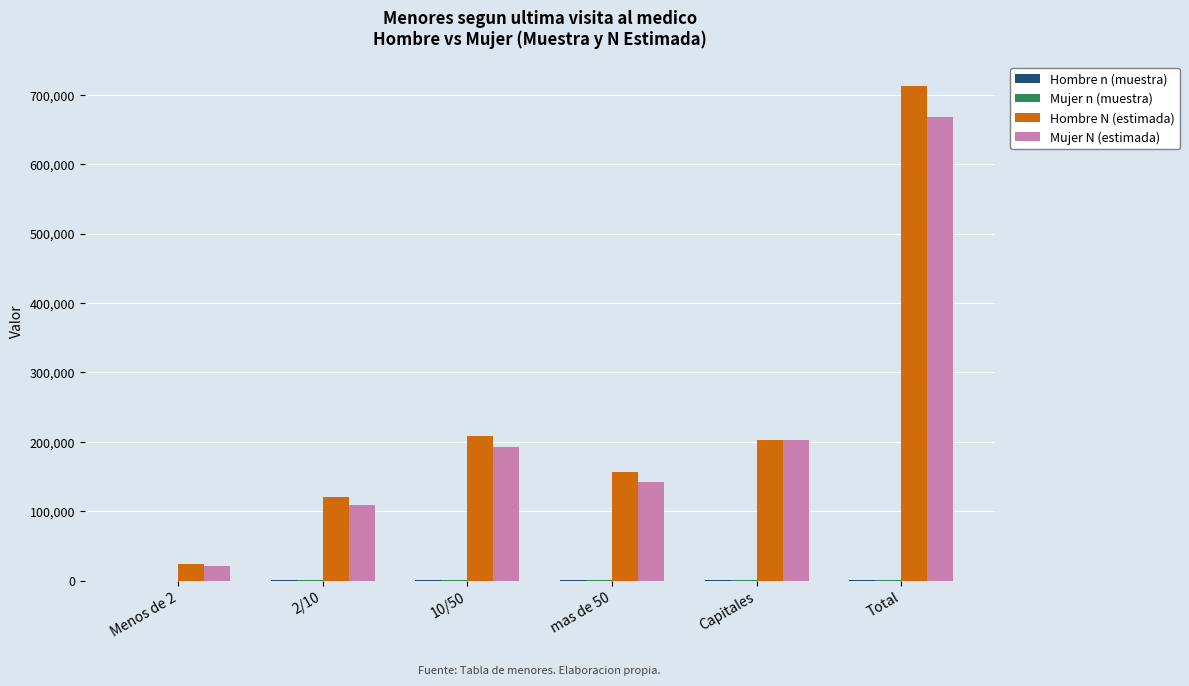

What is the sum of all Mujer N (estimada) values?

1336038